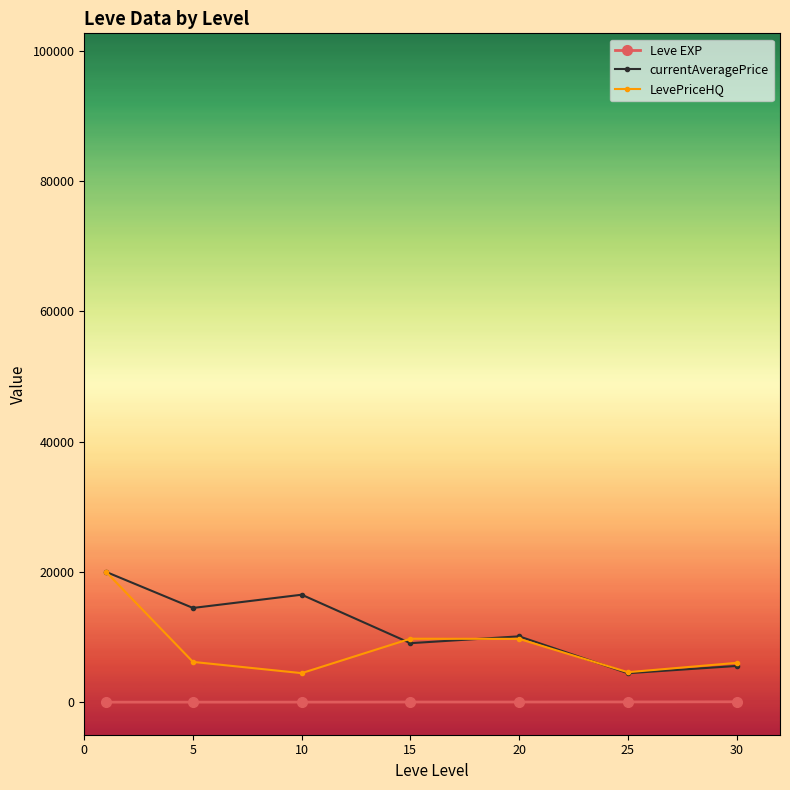

What are all the series names shown in the legend?

Leve EXP, currentAveragePrice, LevePriceHQ